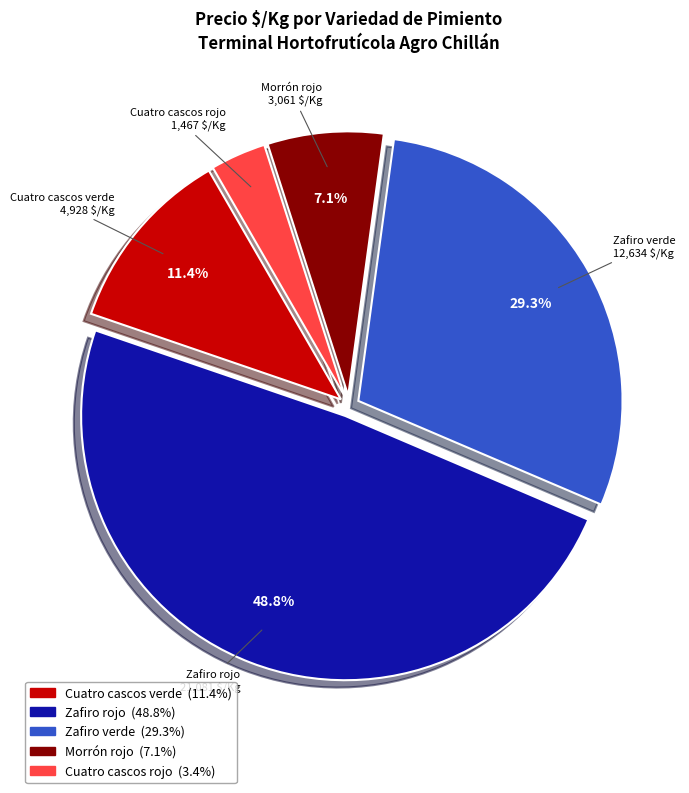

To the nearest percent, what is the average slice percentage?

20%